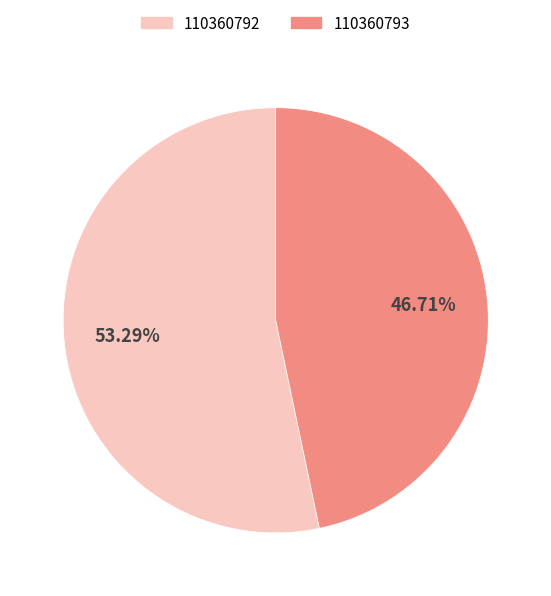

Which category accounts for the majority?

110360792